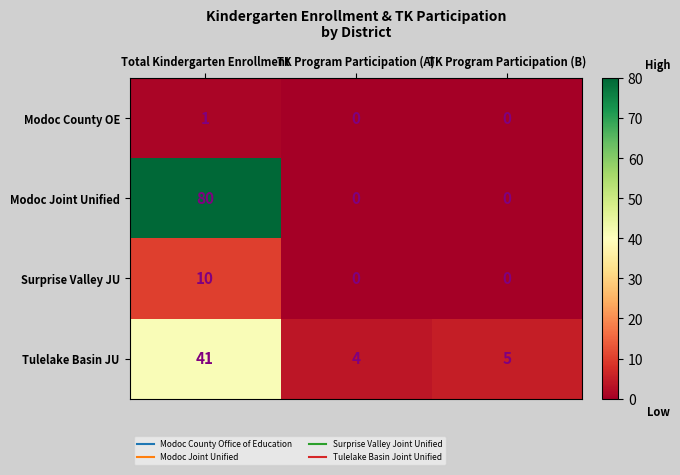

What is the difference between the highest and lowest values at TK Program Participation (B)?

5